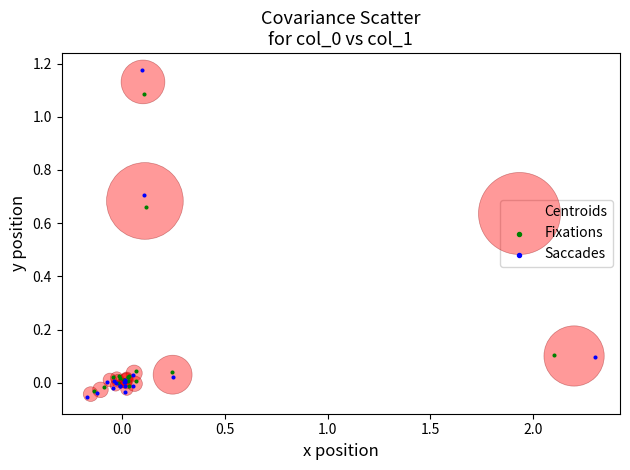

Which series has the largest Y range (max minus min)?

Saccades